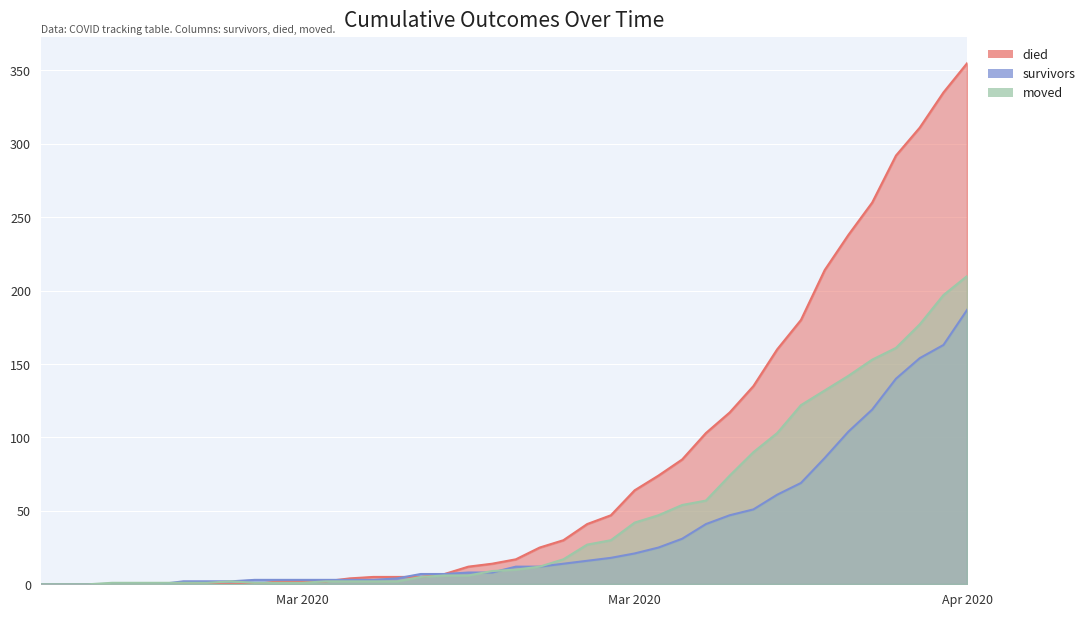

What is the sum of all survivors values?

1429